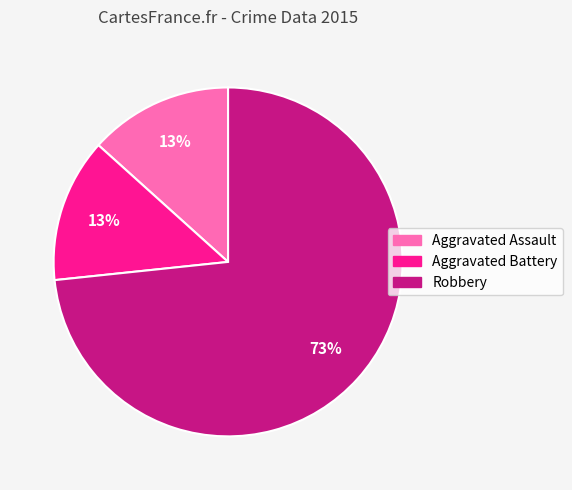

To the nearest percent, what is the average slice percentage?

33%